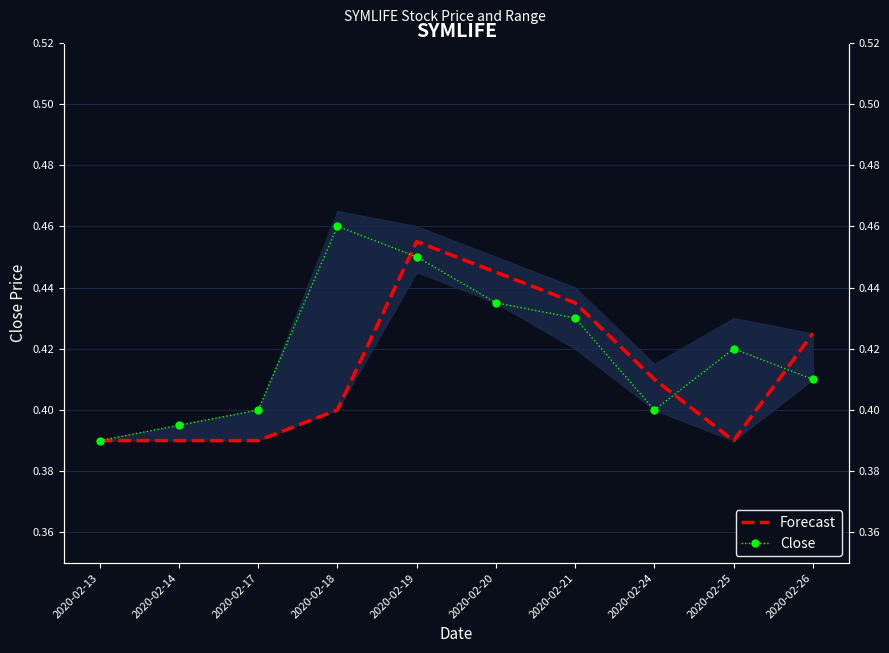

Count the number of categories in the chart.

10